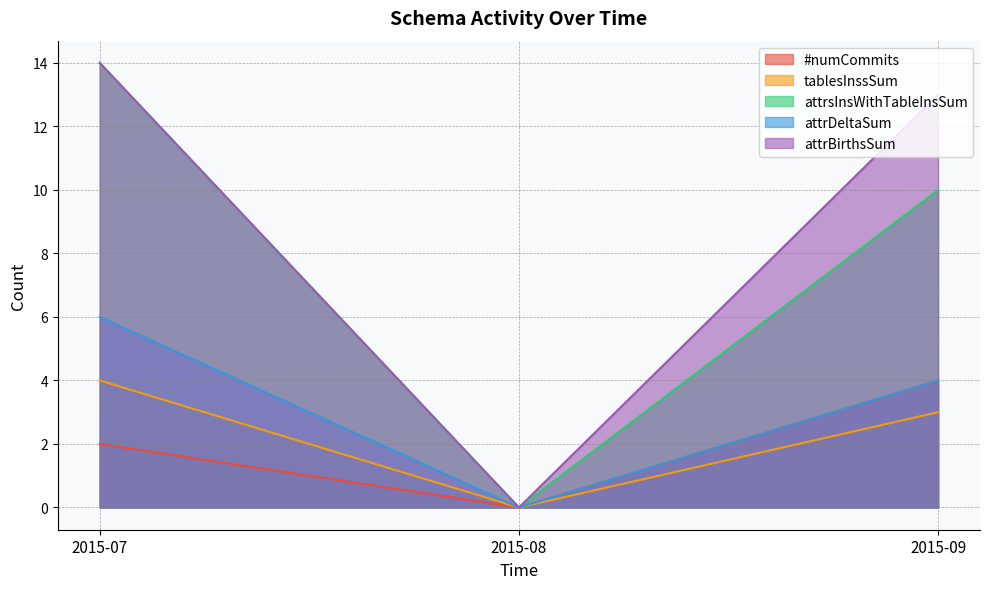

The attrBirthsSum series shows 14 at 2015-07. True or false?

True